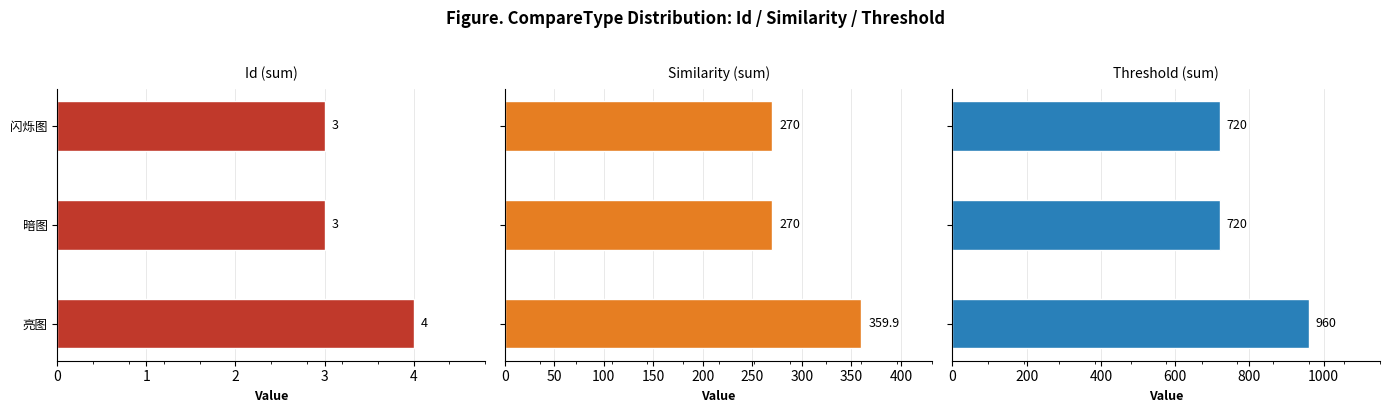

How many bars are there in total?

9